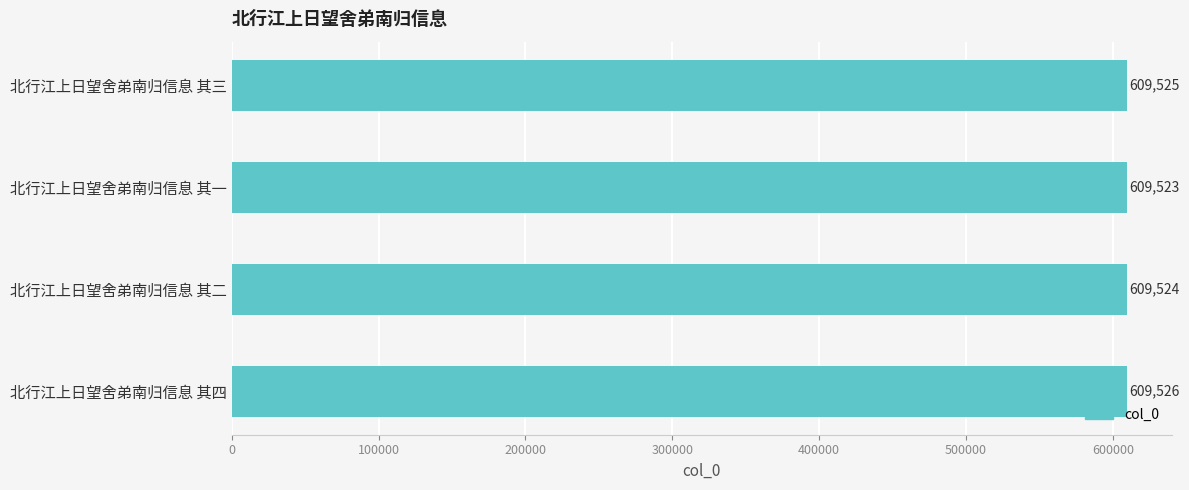

How many bars are there in total?

4